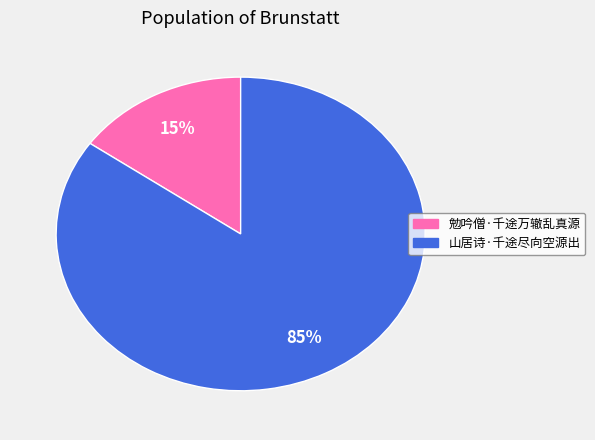

To the nearest percent, what is the average slice percentage?

50%